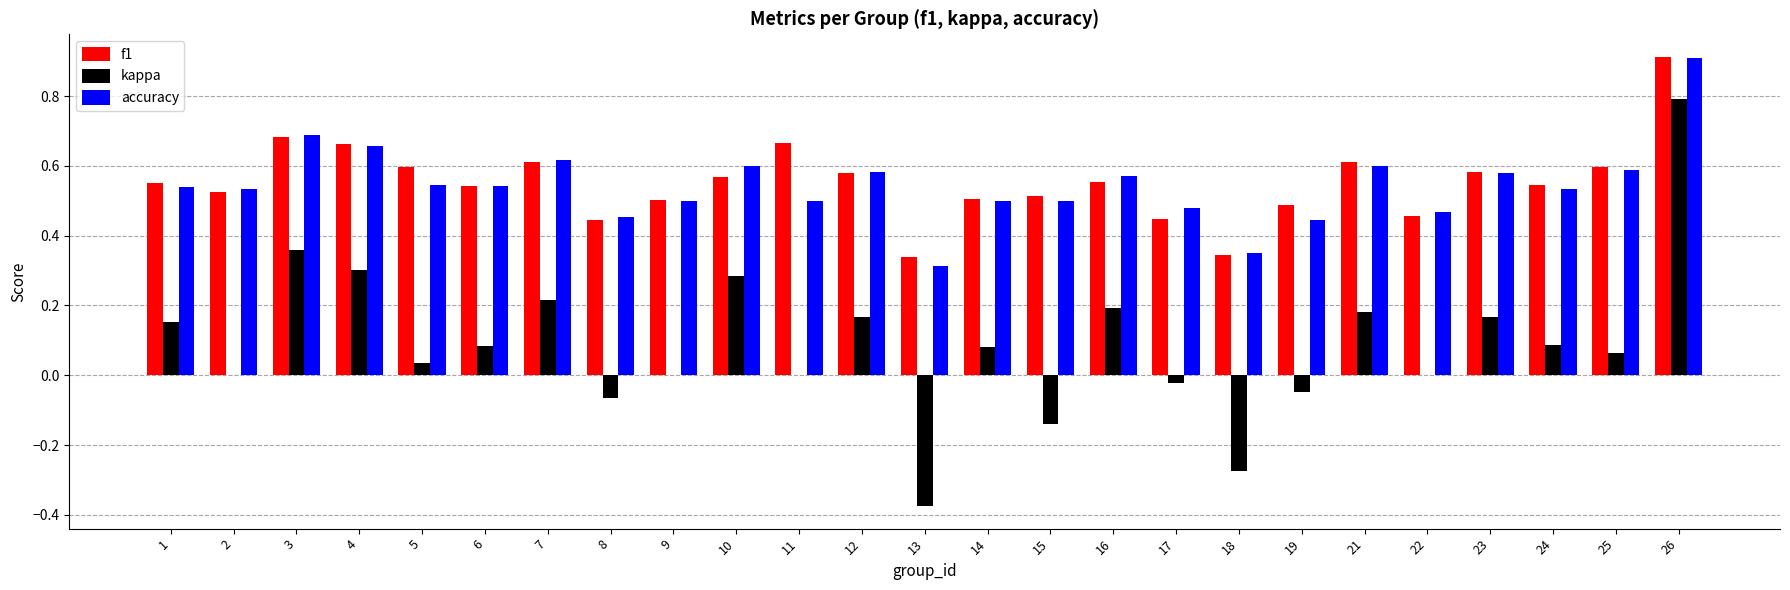

At which label does kappa first exceed 0?

1